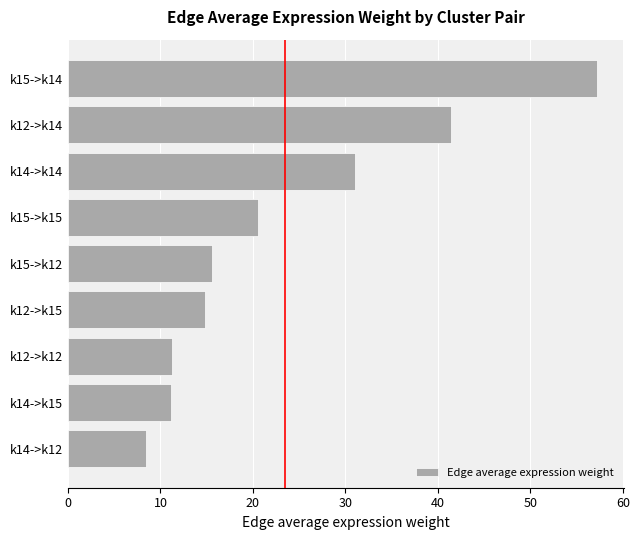

Approximately how many times larger is the value at k15->k15 compared to k14->k15?

1.8